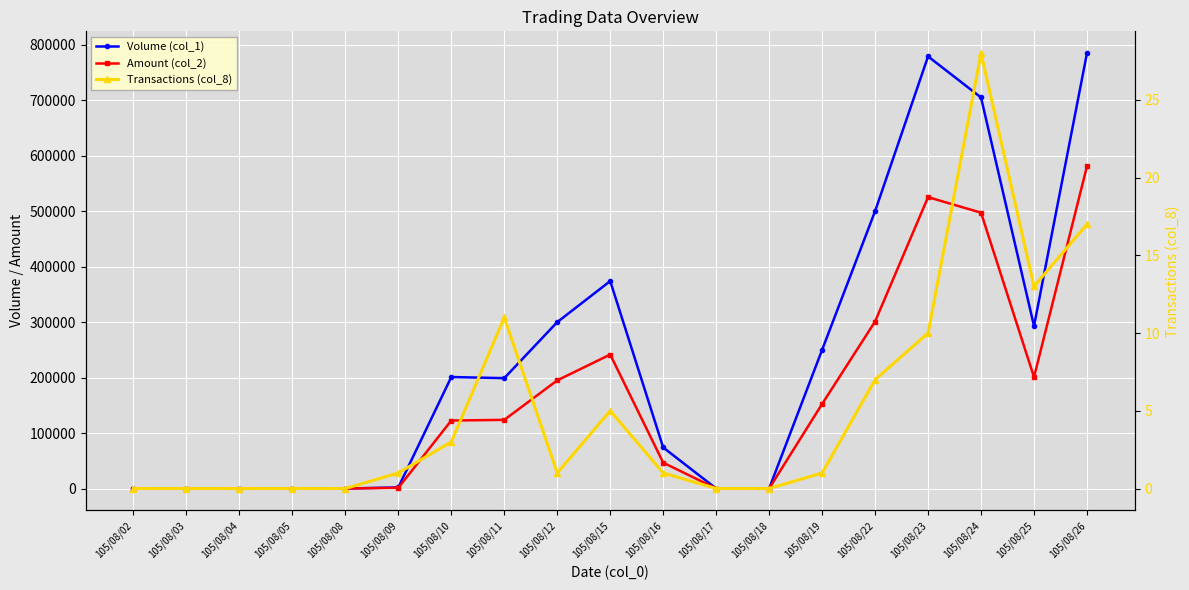

What is the sum of the Amount (col_2) values at 105/08/16 and 105/08/02?

46620